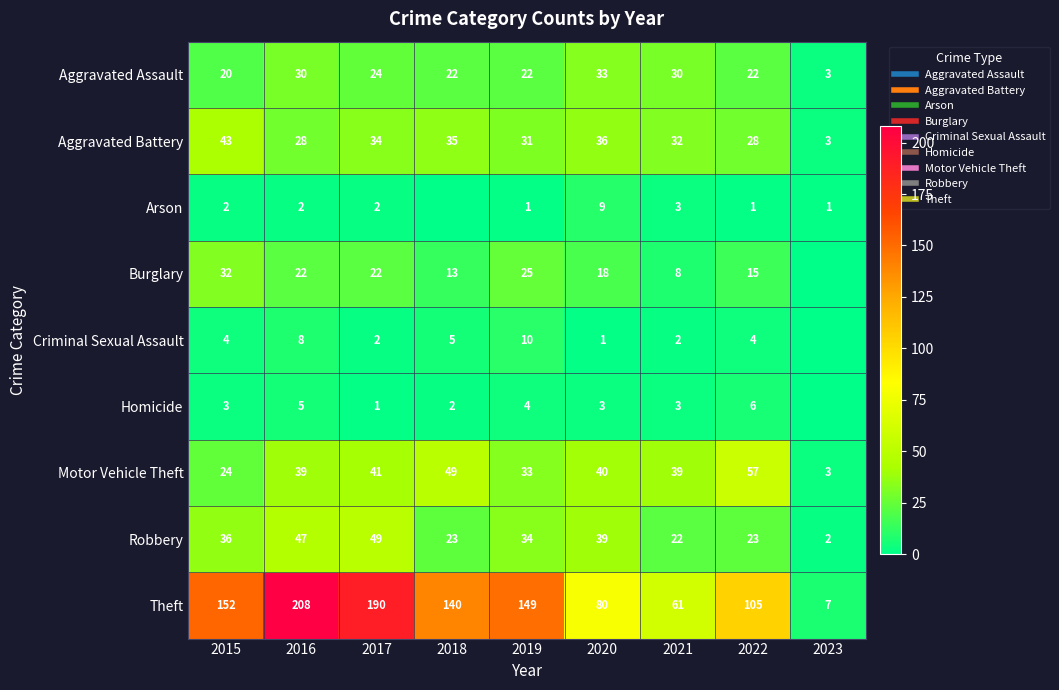

What value does the Homicide series have at 2020?

3